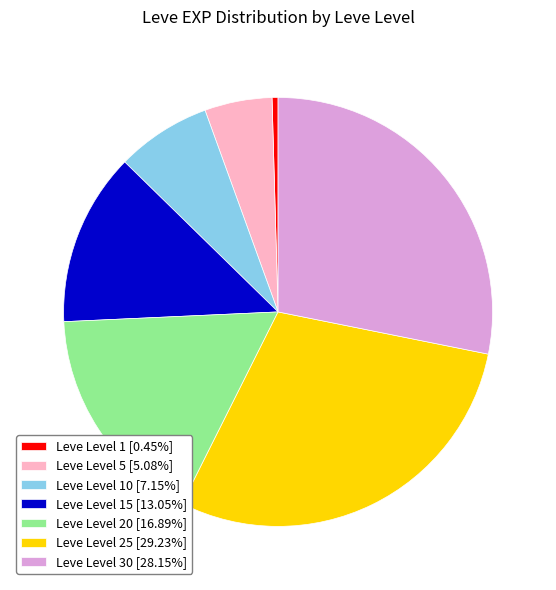

Count the number of slices in the pie.

7